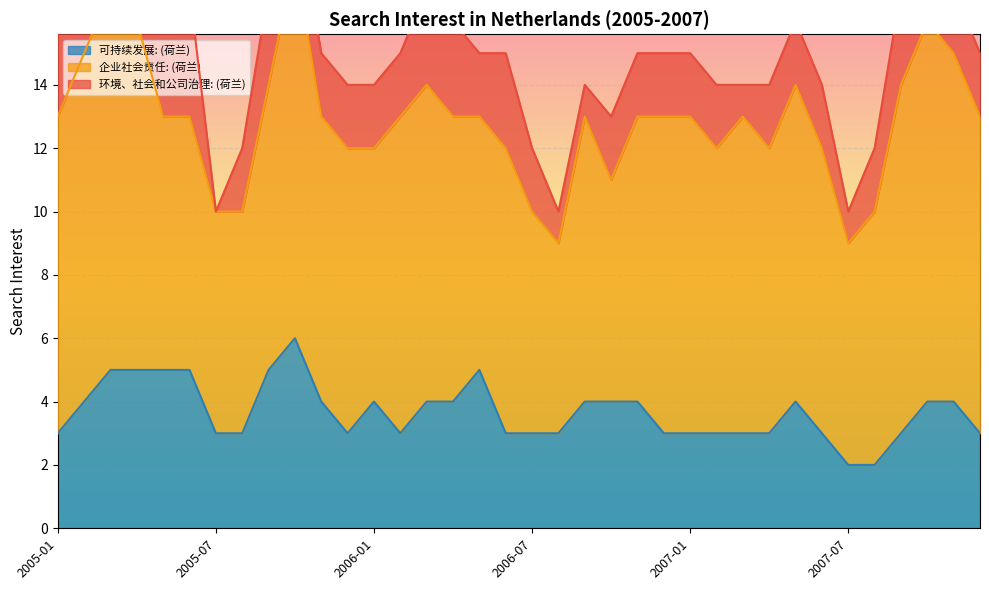

How many data points does each series have?

36